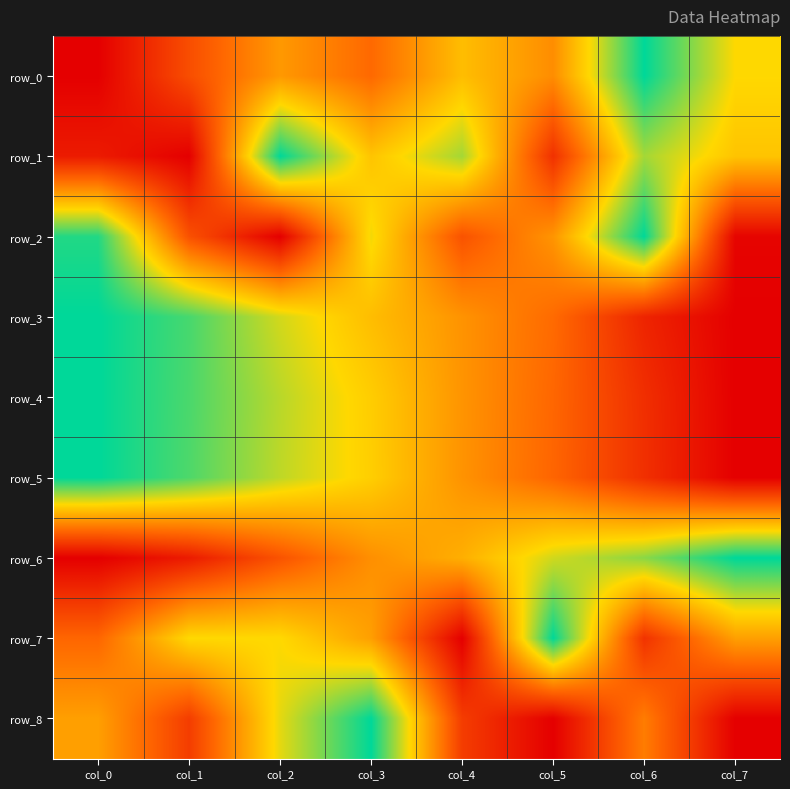

Is the value of row_5 at col_5 greater than the value of row_8 at col_2?

No